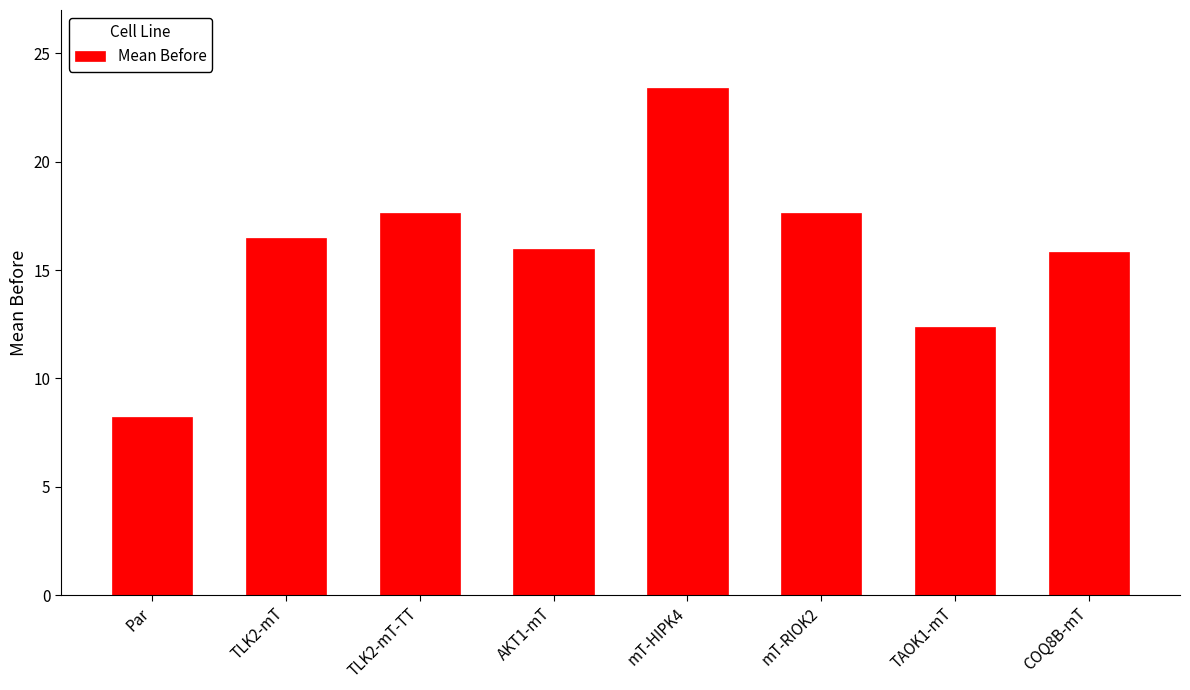

How many categories are shown in the chart?

8